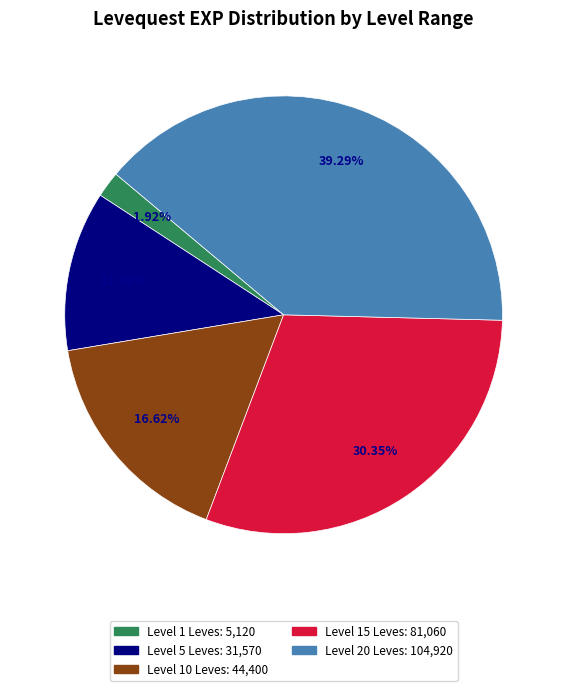

Does any single category account for the majority?

No